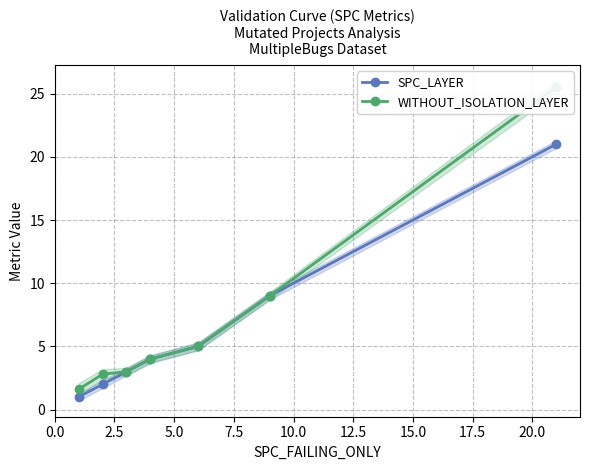

Rank the series by their maximum value, from lowest to highest.

SPC_LAYER, WITHOUT_ISOLATION_LAYER